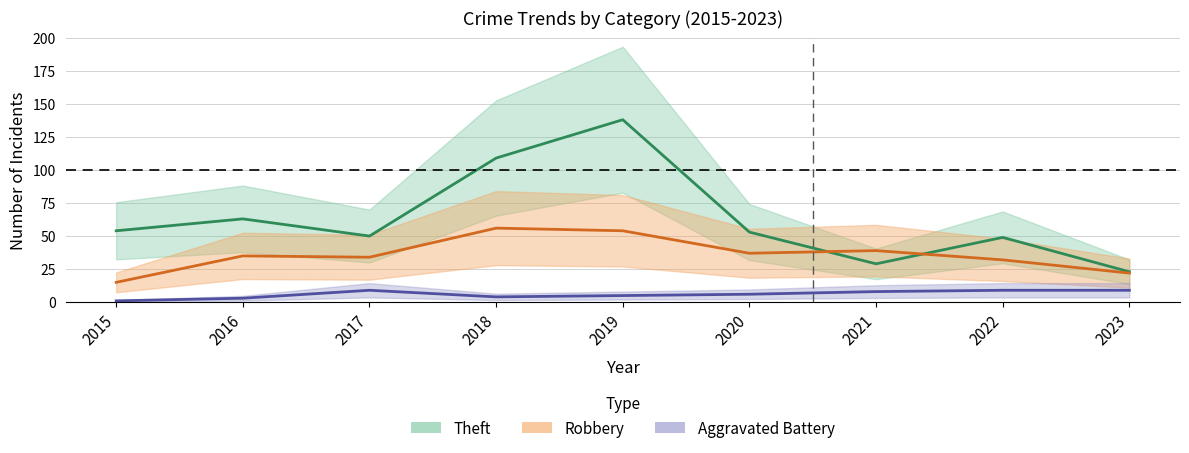

At which category does the chart reach its minimum across all series?

2015